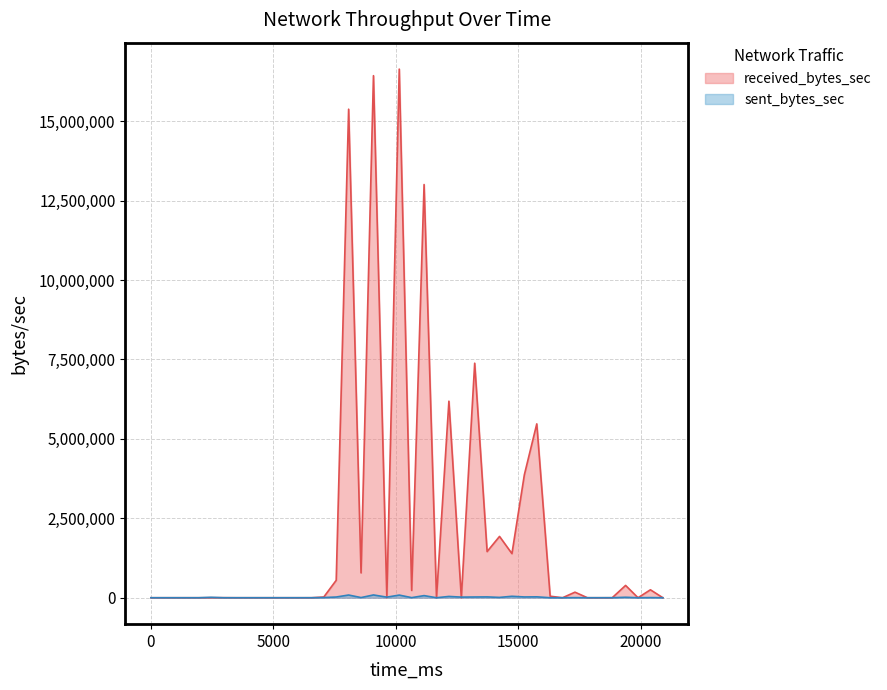

What is the difference between the maximum and minimum values in the sent_bytes_sec series?

87639